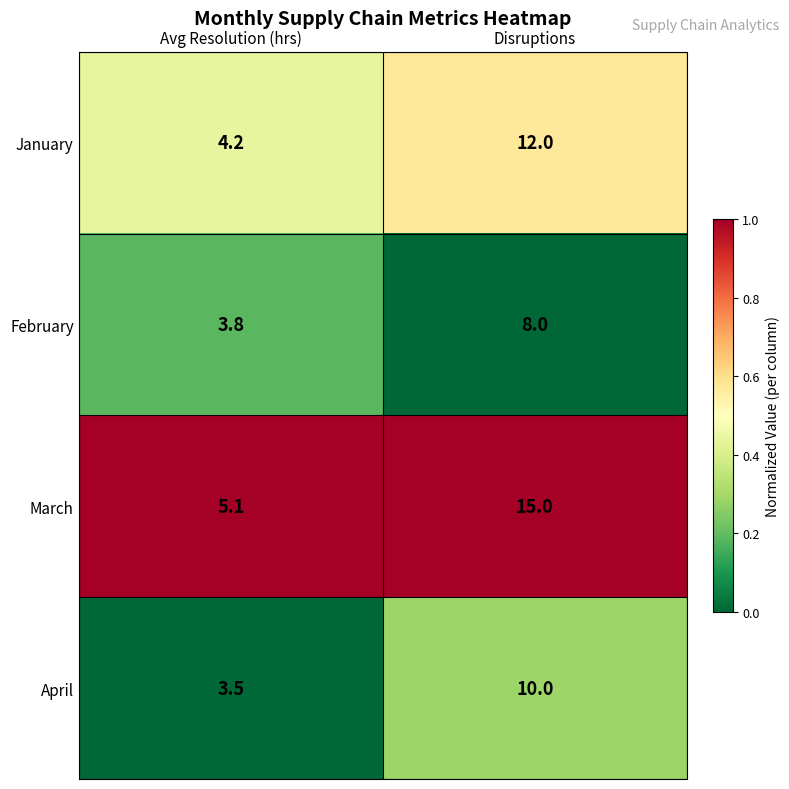

Where is February nearest to the value 5?

Avg Resolution (hrs)